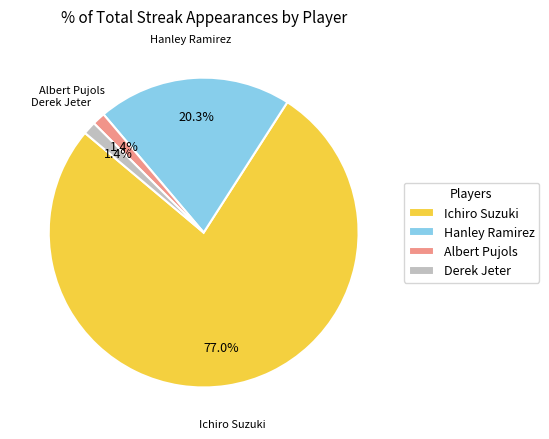

How many slices are in this pie chart?

4